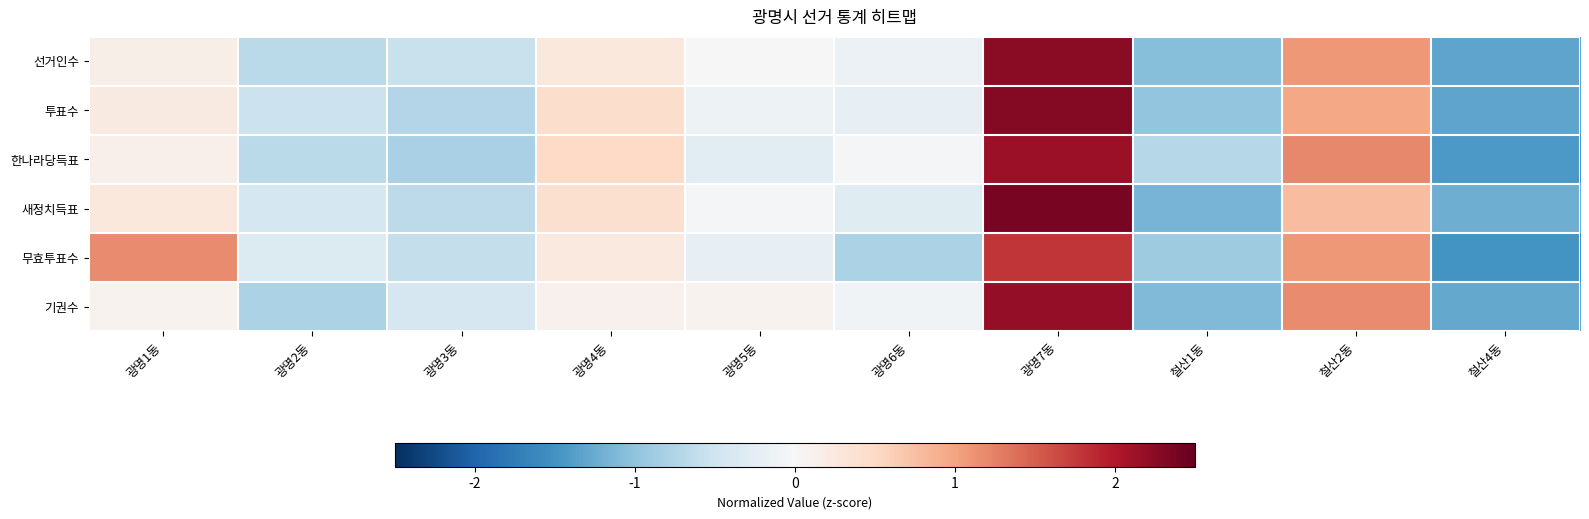

At how many categories does at least one series exceed -1?

9